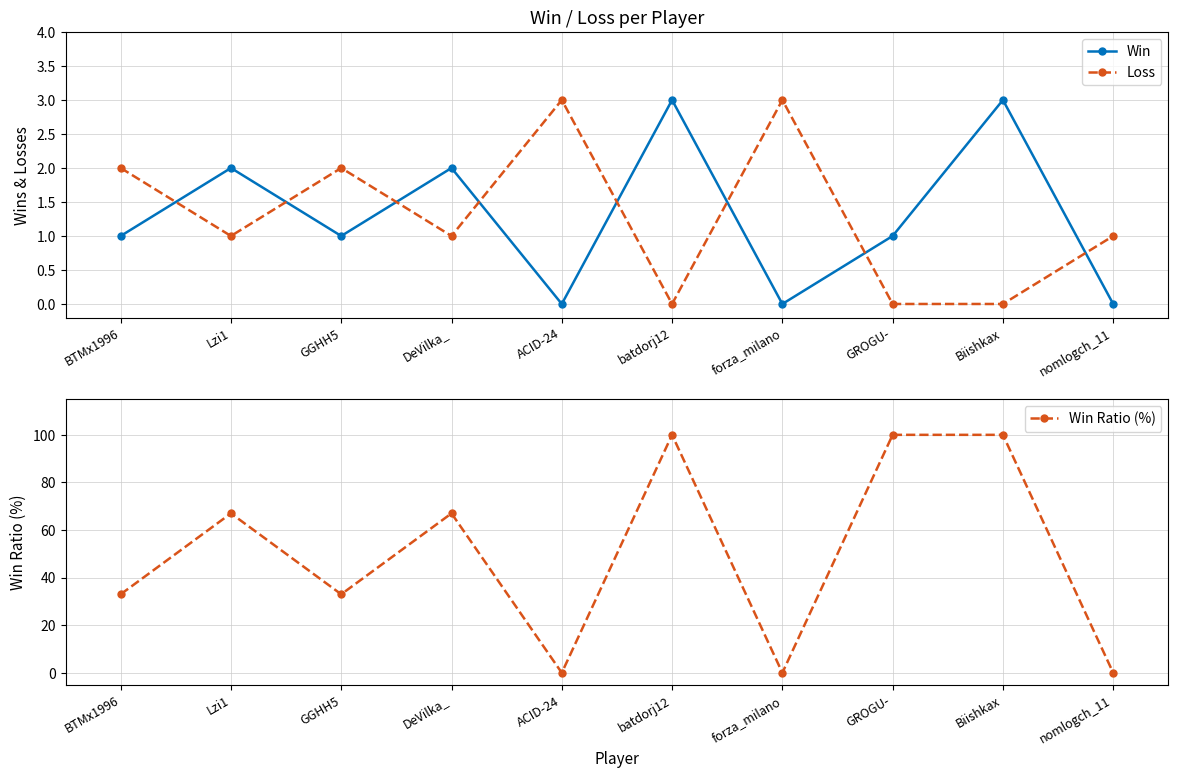

What is the difference between the maximum and second lowest values in the Win Ratio (%) series?

100